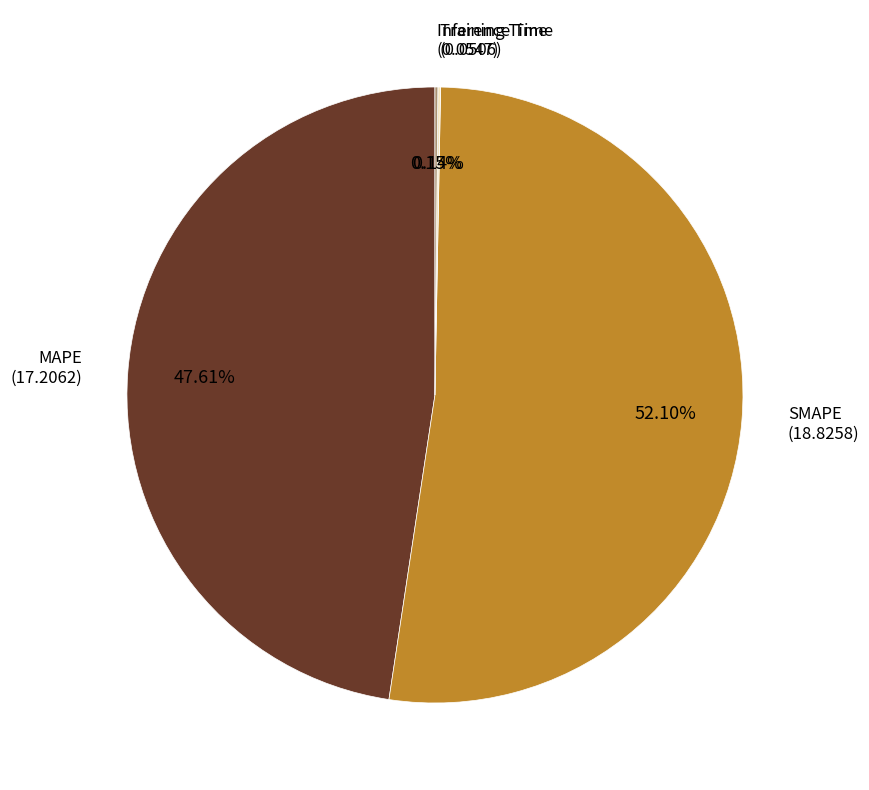

To the nearest percent, what is the difference between the largest and smallest slice percentages?

52%